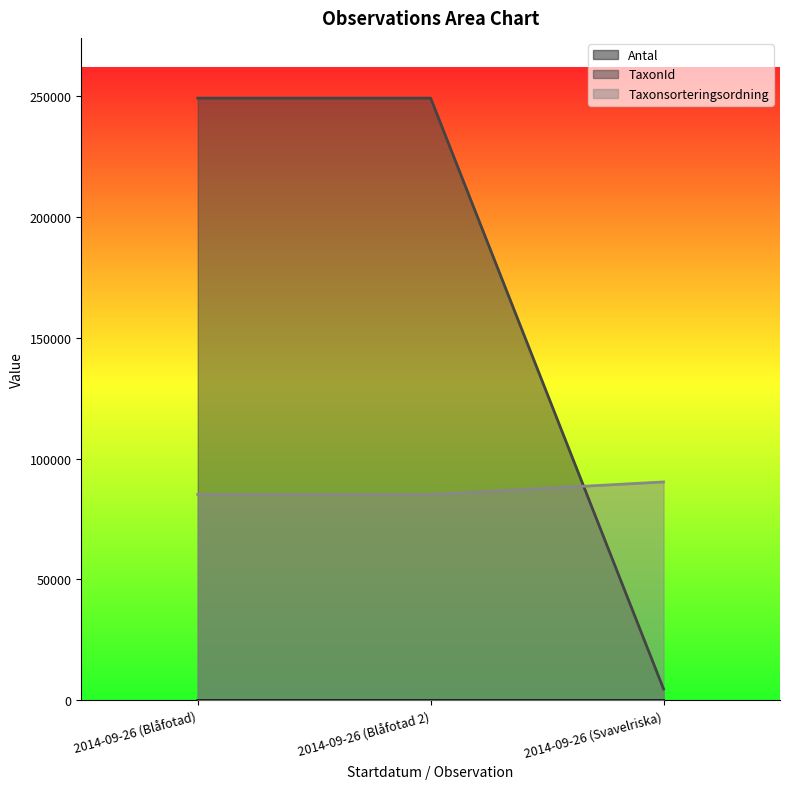

The value of TaxonId at 2014-09-26 (Blåfotad 2) is 248952. True or false?

True